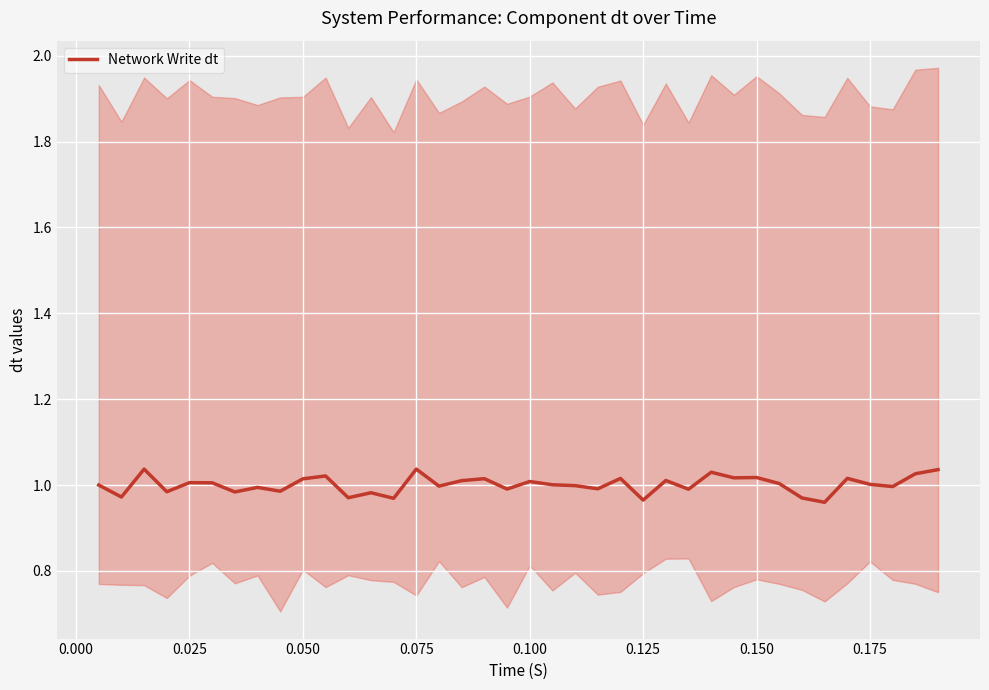

What is the difference between the maximum and minimum values?

0.1